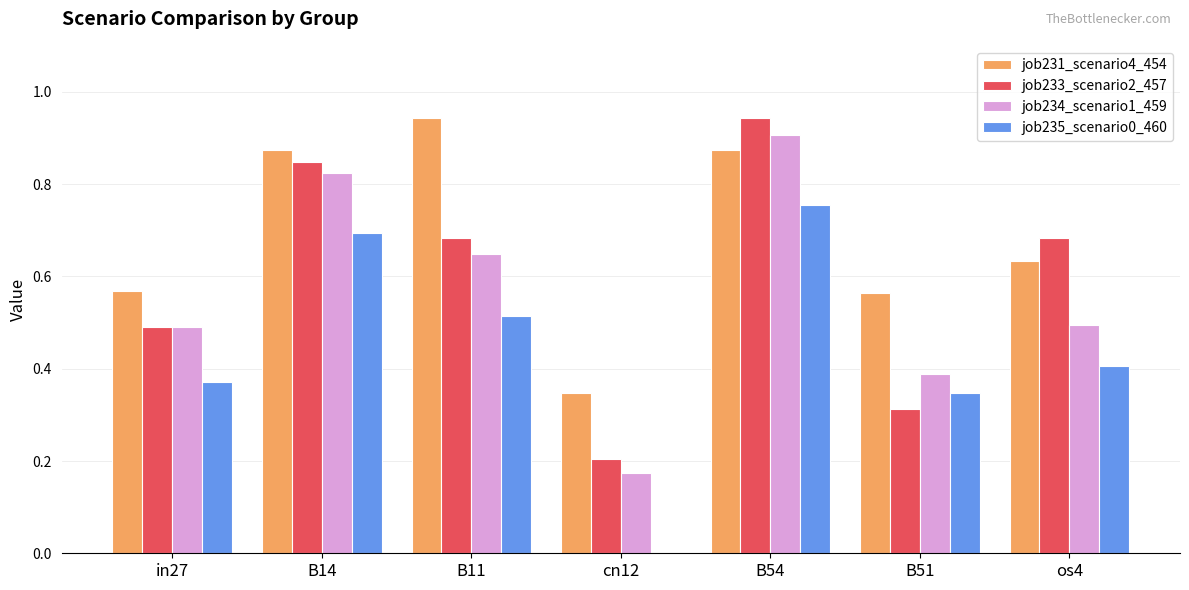

What is the sum of all job234_scenario1_459 values?

3.9